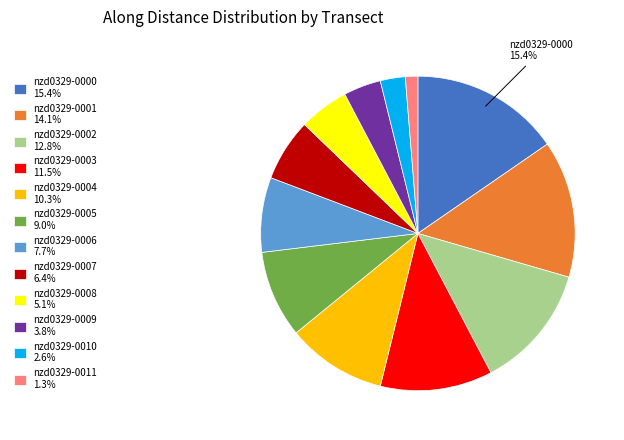

Approximately how many times larger is the value at nzd0329-0010 2.6% compared to nzd0329-0006 7.7%?

0.3